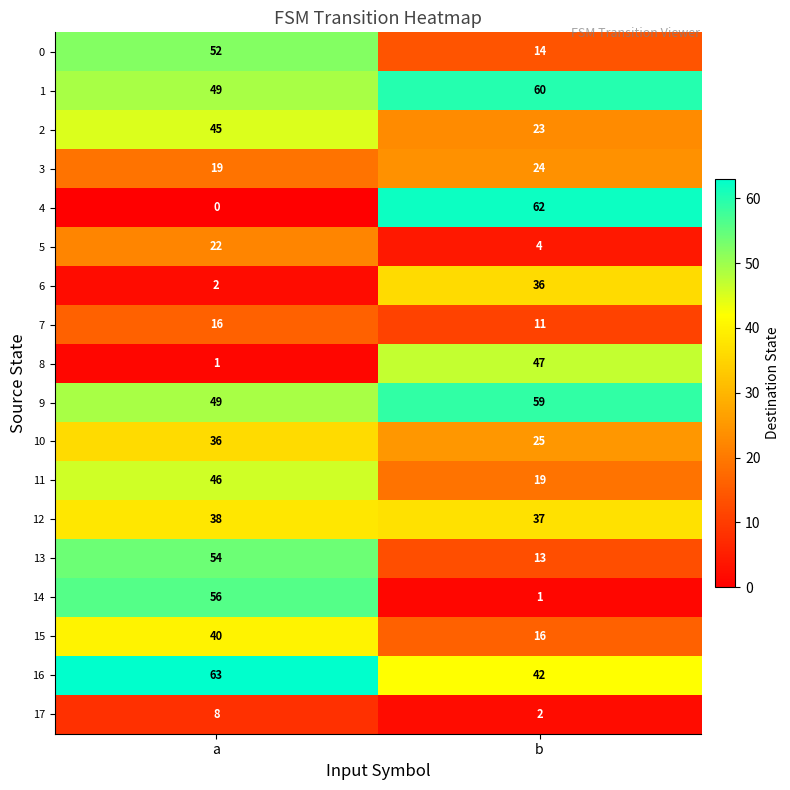

The 10 series shows 38 at b. True or false?

False